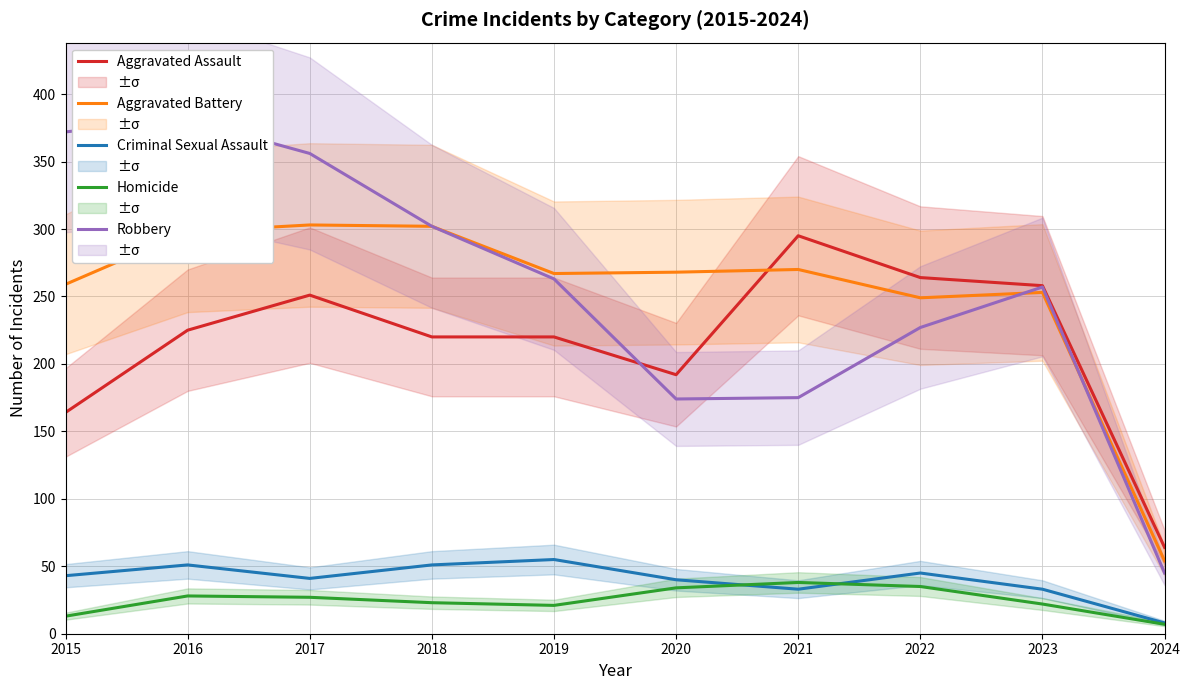

Where is the first local maximum for Robbery?

2016